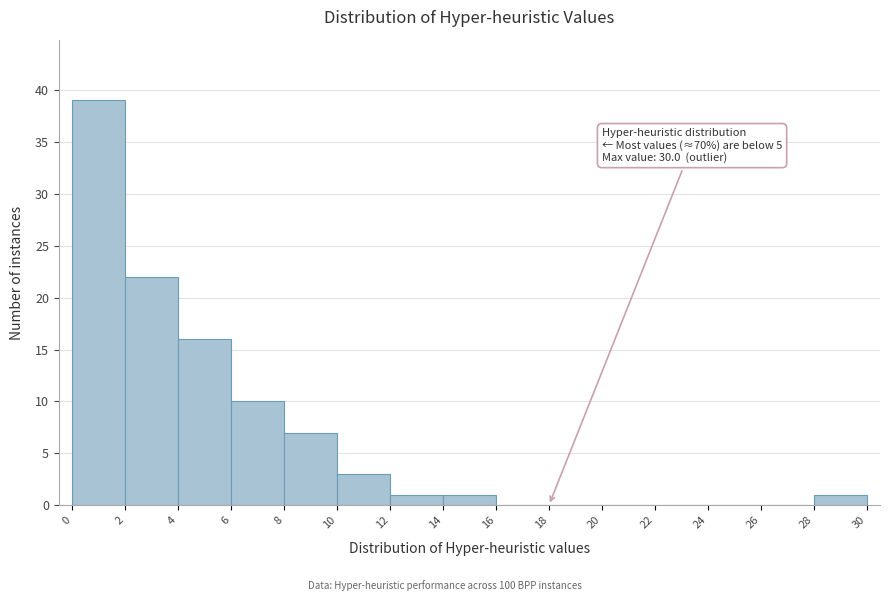

Over which range of the x-axis is the bar tallest?

0 to 2